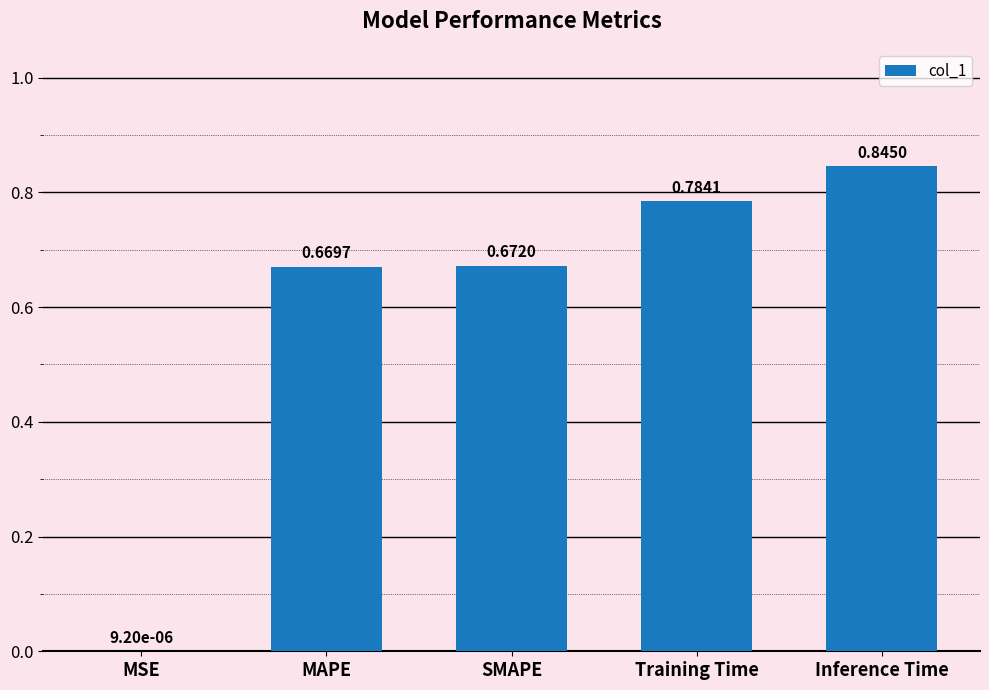

What is the change in value from MAPE to Training Time?

+0.1